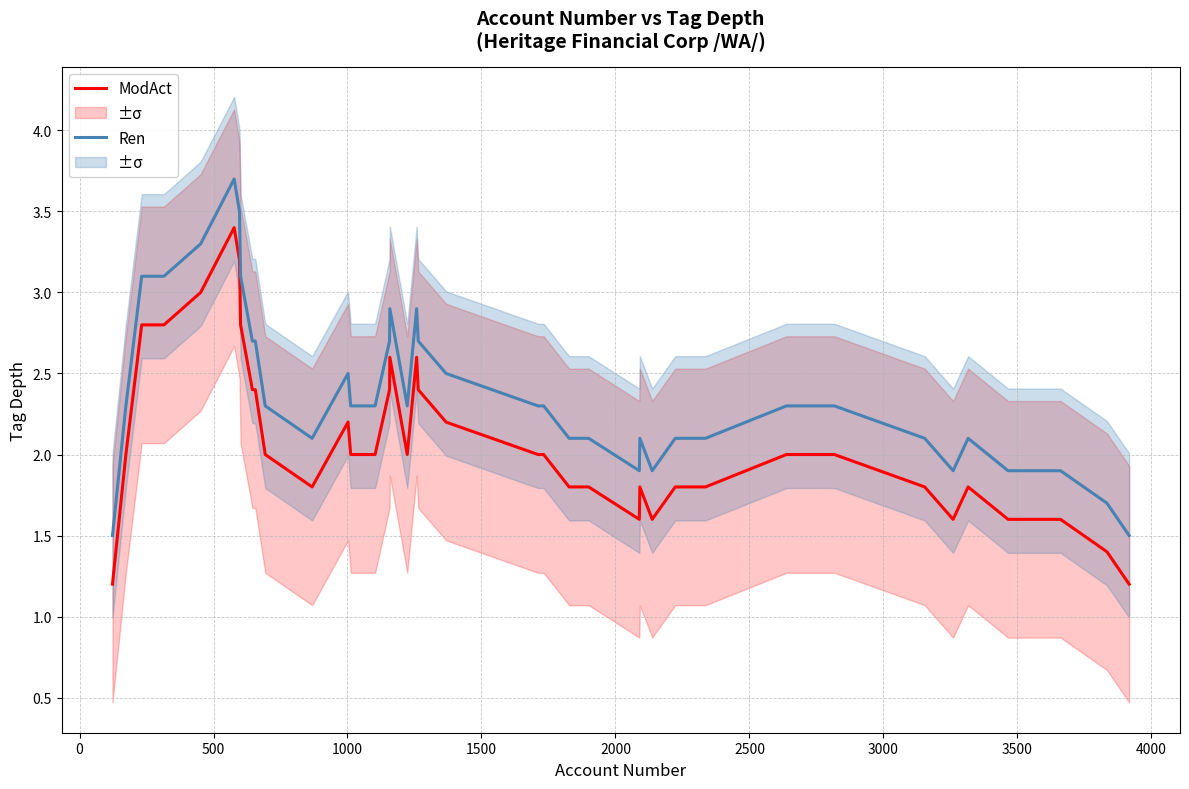

True or false: Ren and ModAct intersect in this chart.

False